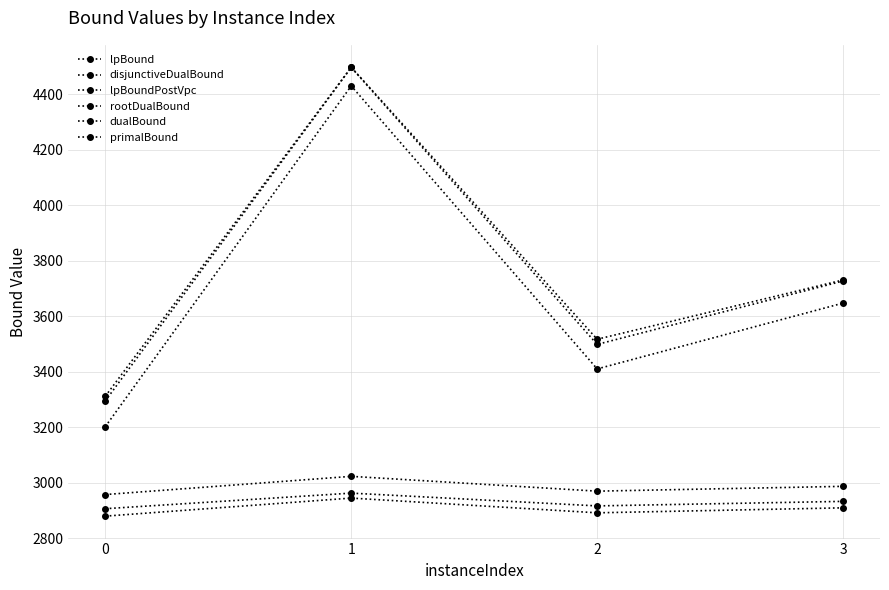

Rank the series by their maximum value, from highest to lowest.

primalBound, dualBound, rootDualBound, disjunctiveDualBound, lpBoundPostVpc, lpBound